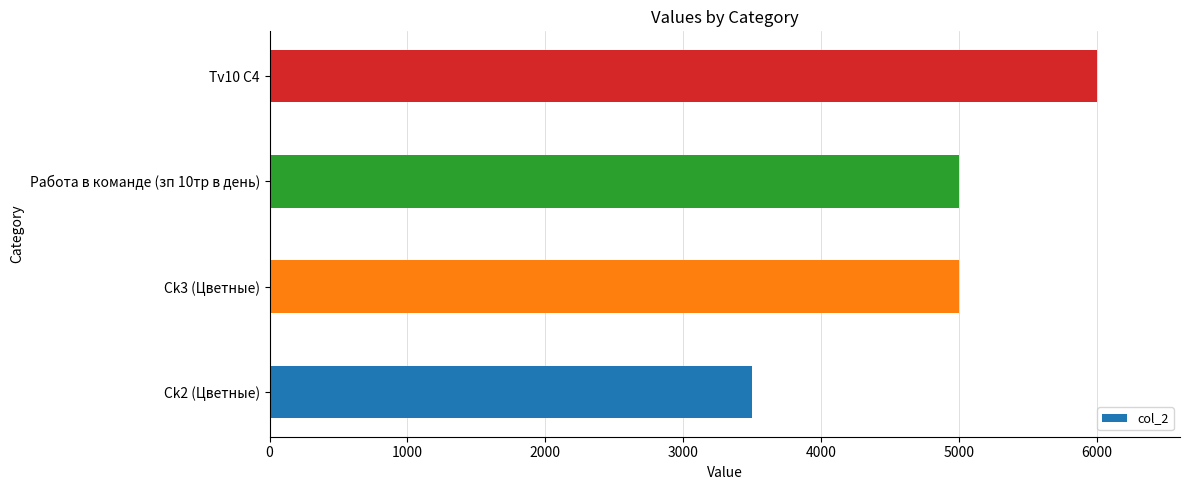

Reading bottom to top, what are all the values shown in this chart?

Ck2 (Цветные)=3500	Ck3 (Цветные)=5000	Работа в команде (зп 10тр в день)=5000	Tv10 C4=6000